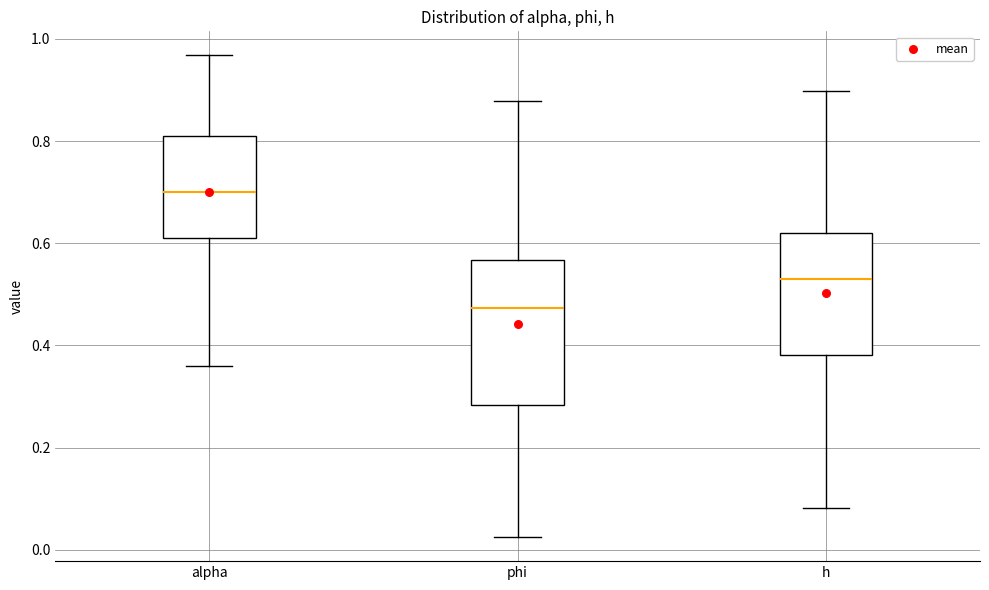

Where does the median line of the box for alpha sit on the y-axis? The values are not printed on the chart, so give them approximately, as read against the axis.

0.70